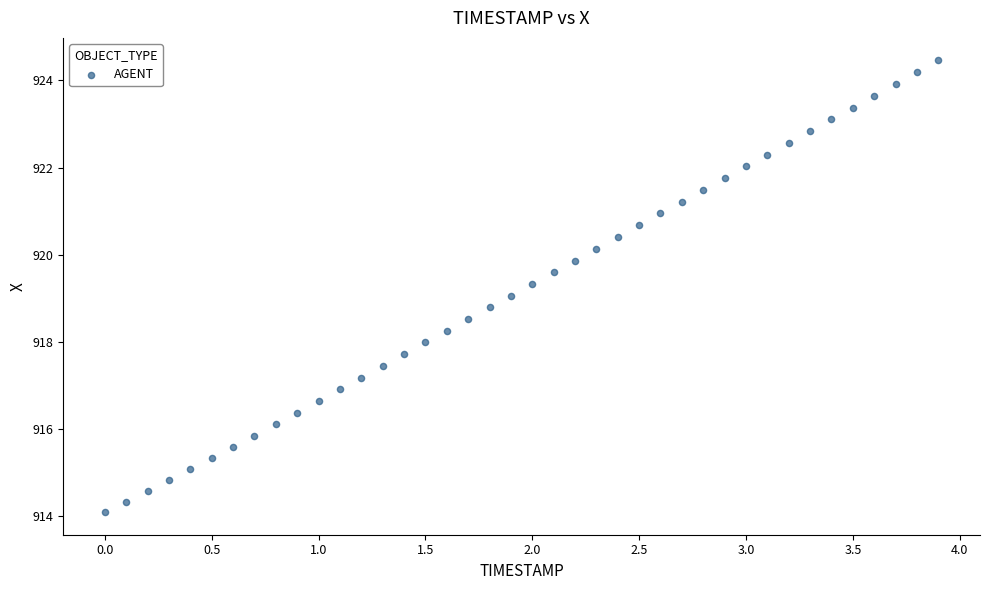

What is the range of X values (max minus min)?

3.9